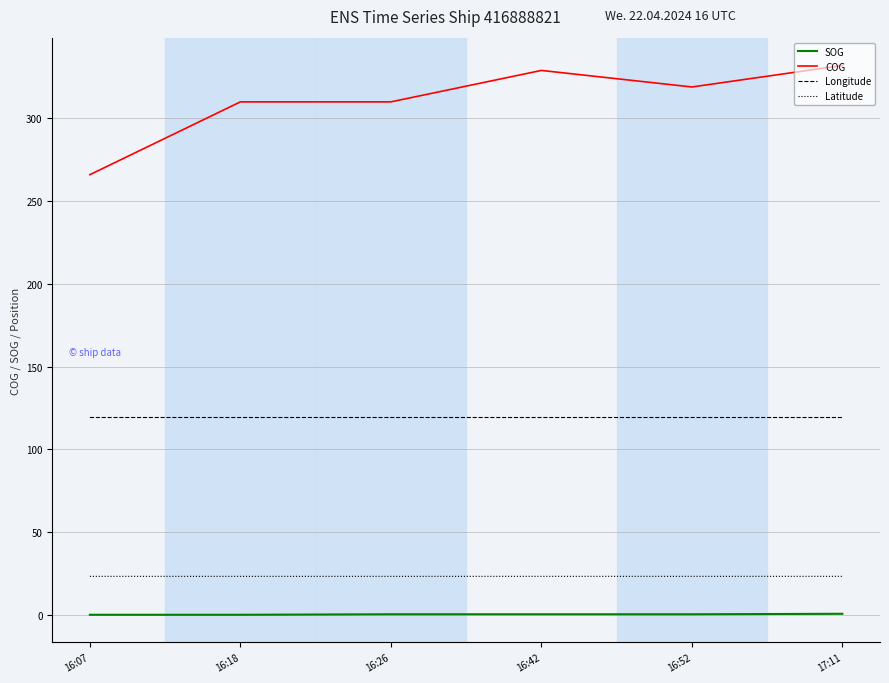

True or false: SOG and COG cross at least once.

False